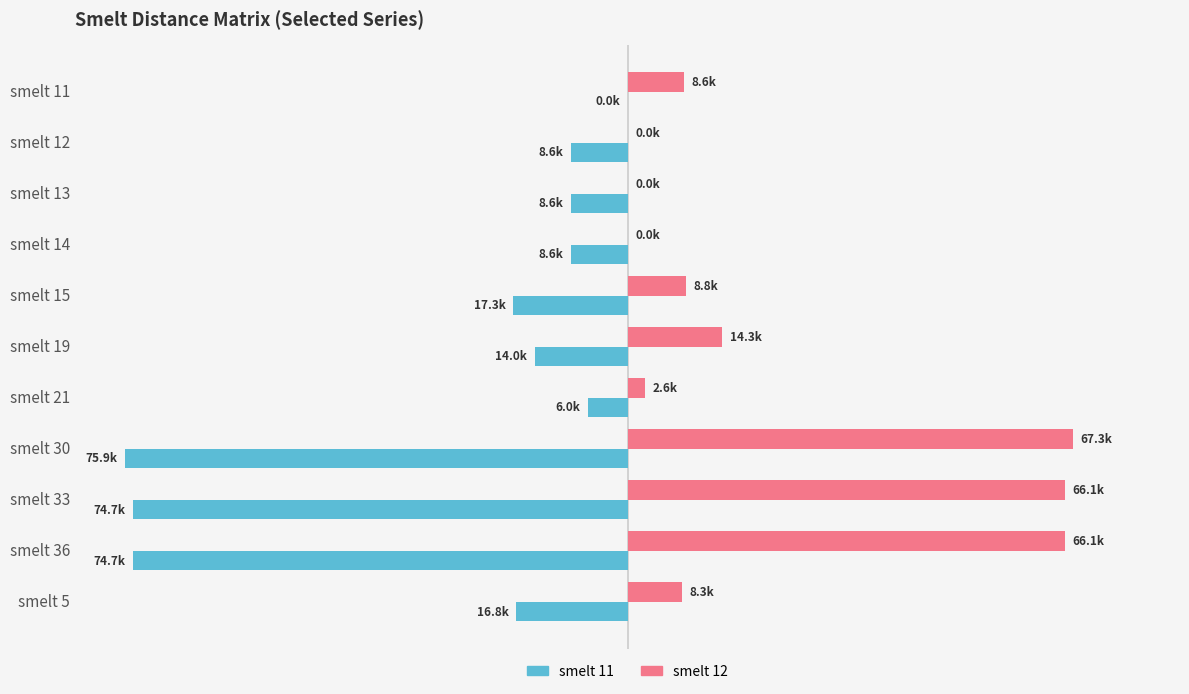

What are all the series names shown in the legend?

smelt 11, smelt 12